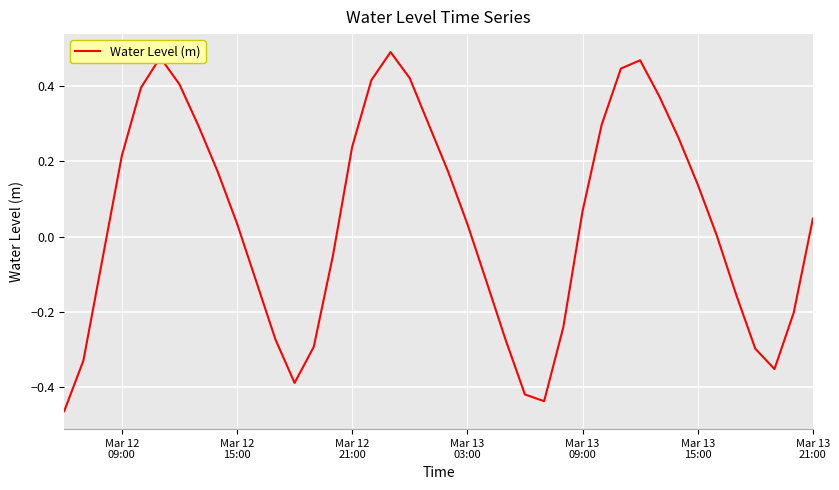

What is the difference between the maximum and minimum values?

1.0